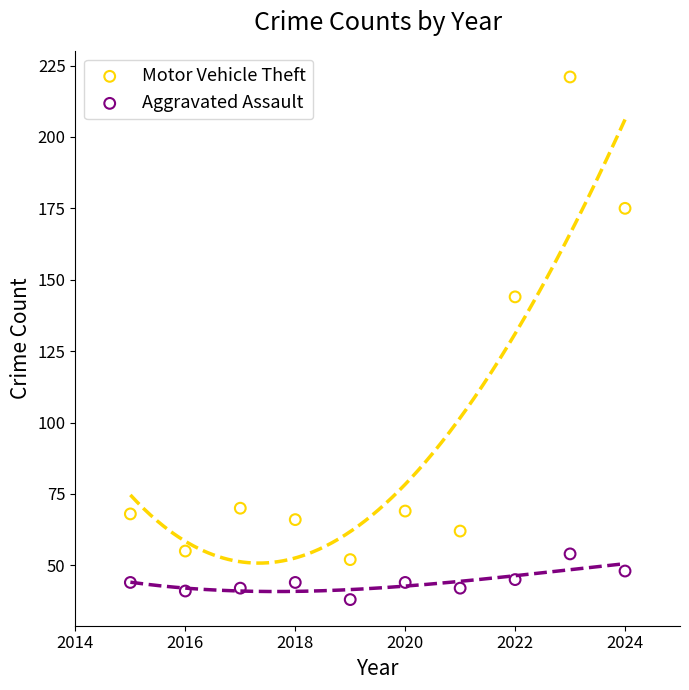

Which series reaches the minimum Y coordinate?

Aggravated Assault